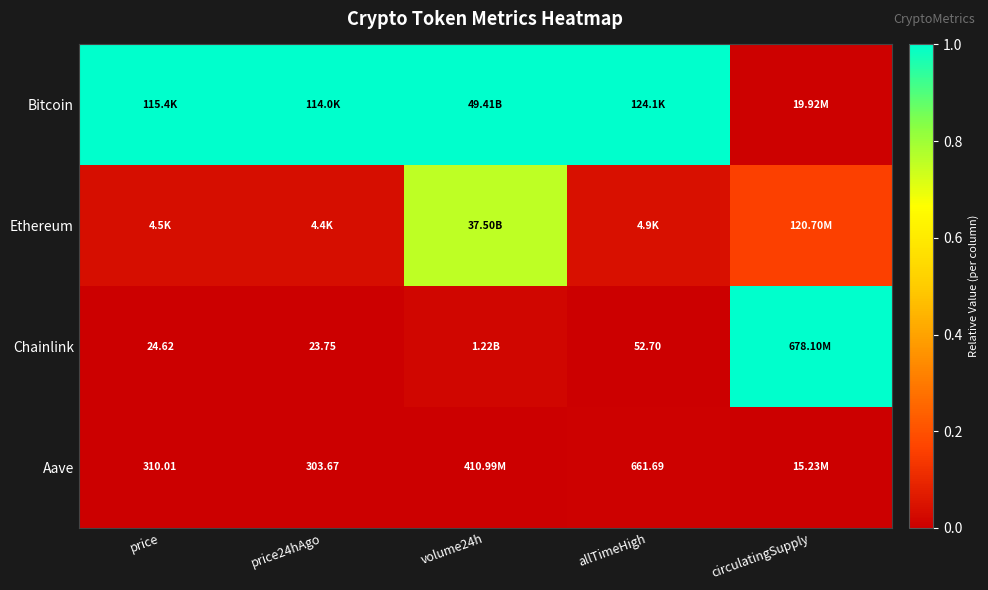

Which series has the largest total across all categories?

Bitcoin